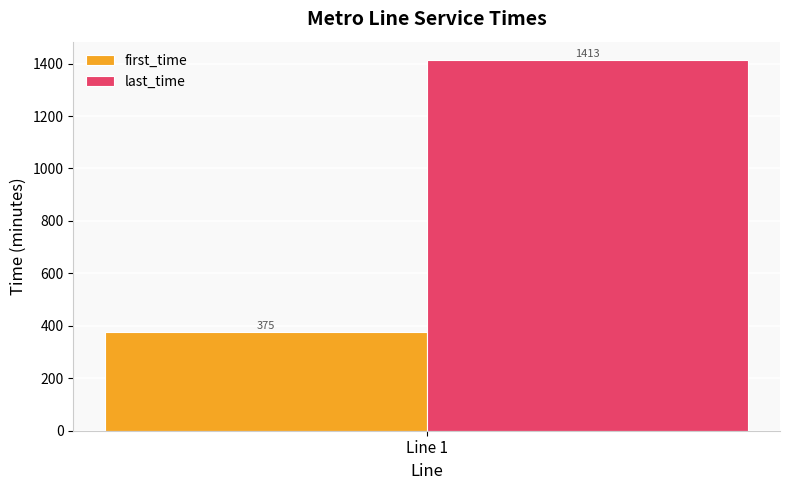

List the labels in order of last_time value, smallest first.

Line 1